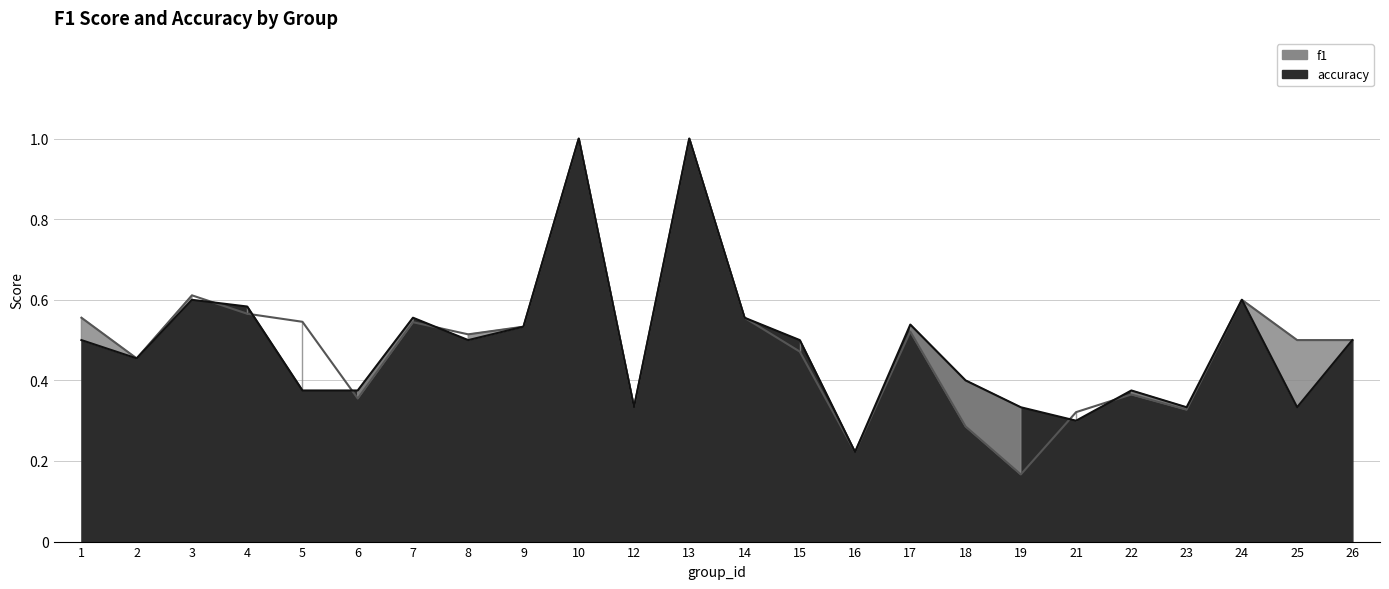

What is the difference between the second highest and second lowest values in the f1 series?

0.8